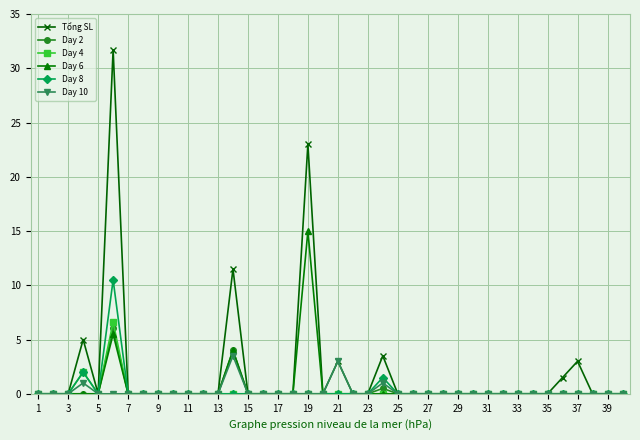

Which series has the widest spread of values?

Tổng SL